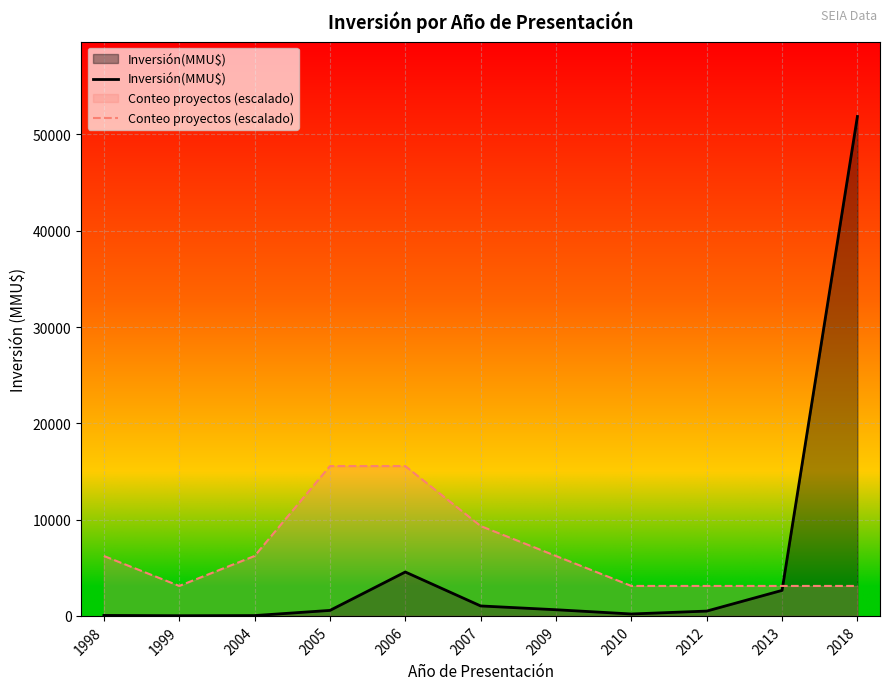

Between 2009 and 2012, which is larger?

2009